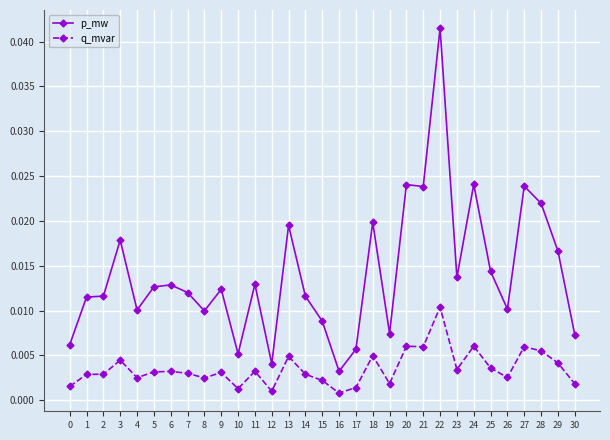

At which category is the sum across all series the highest?

22